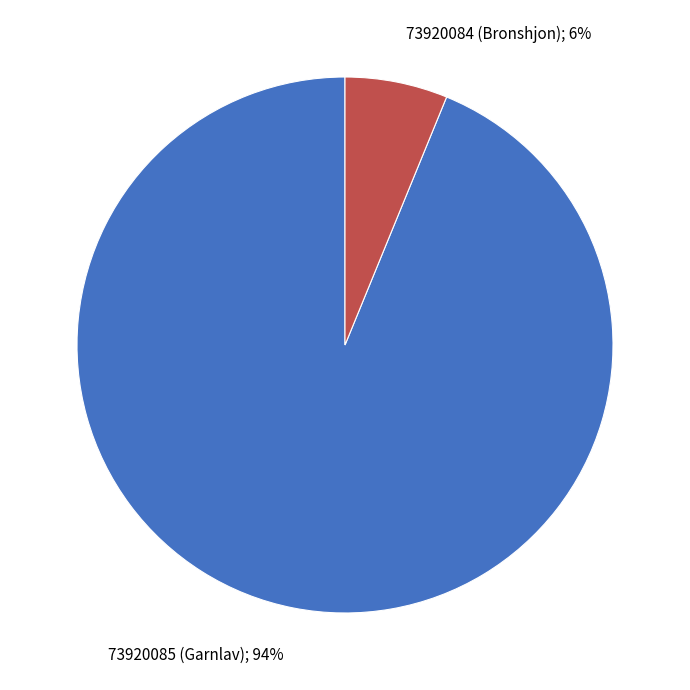

Rank the categories by value from highest to lowest.

73920085 (Garnlav), 73920084 (Bronshjon)